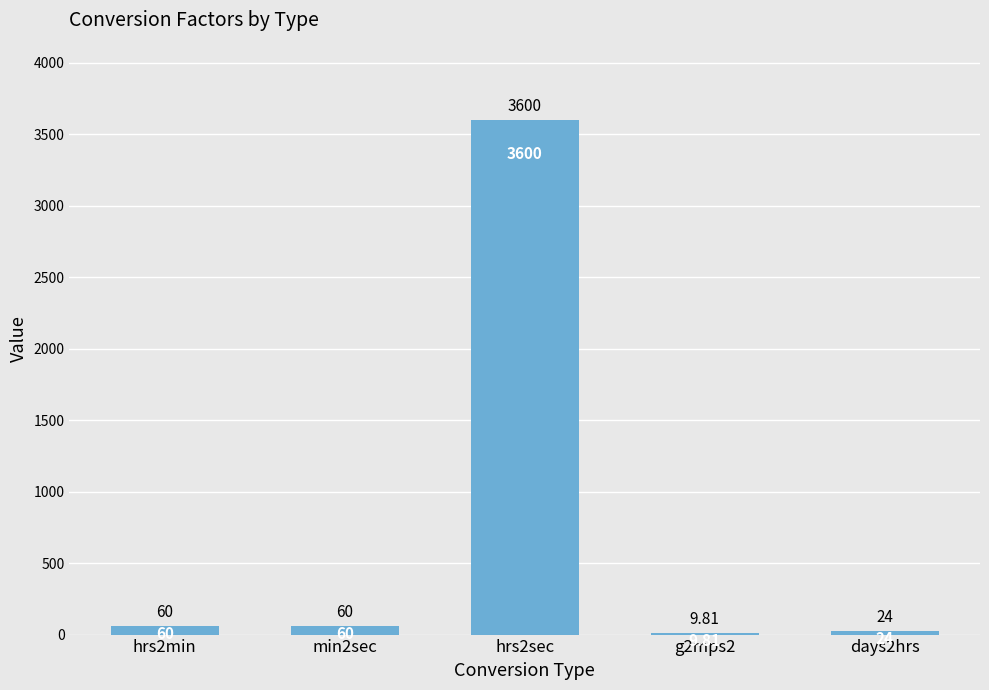

What is the change in value from hrs2min to hrs2sec?

+3540.0